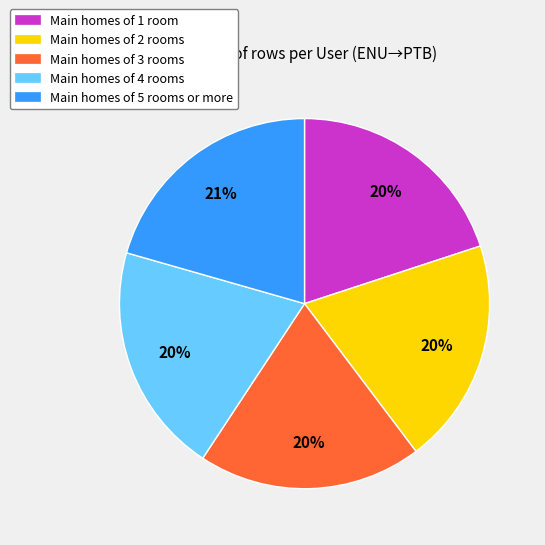

Combined, do Main homes of 5 rooms or more and Main homes of 1 room account for over 50%?

No